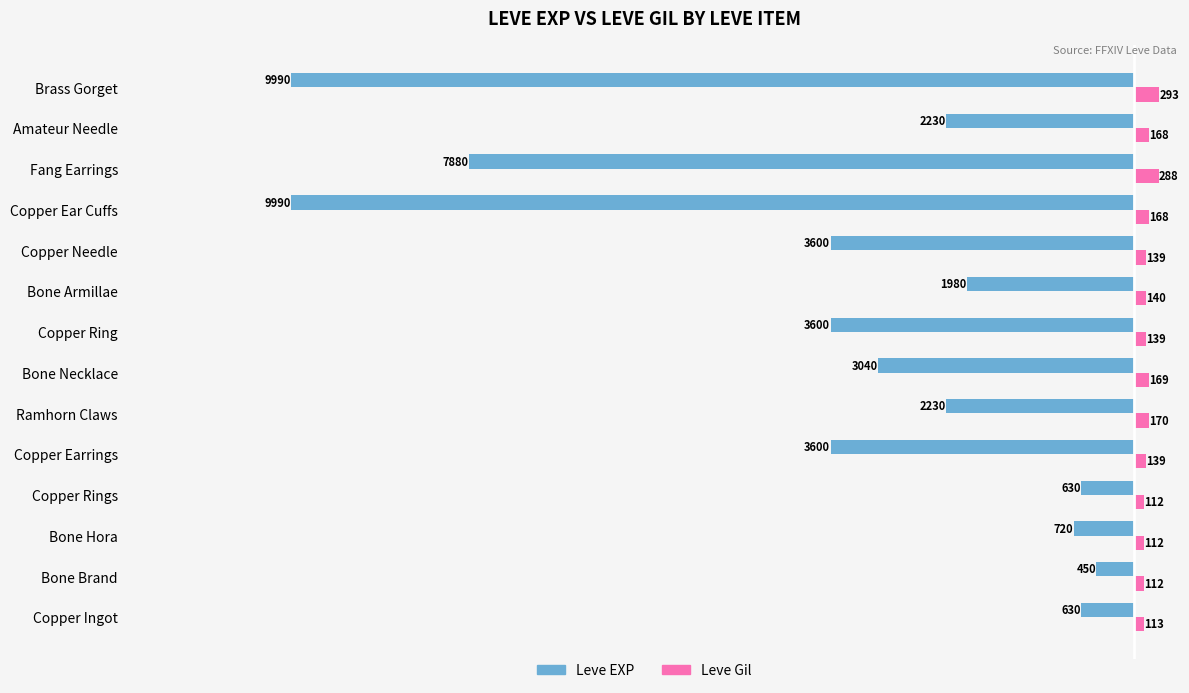

What is the maximum value for Leve EXP?

-450